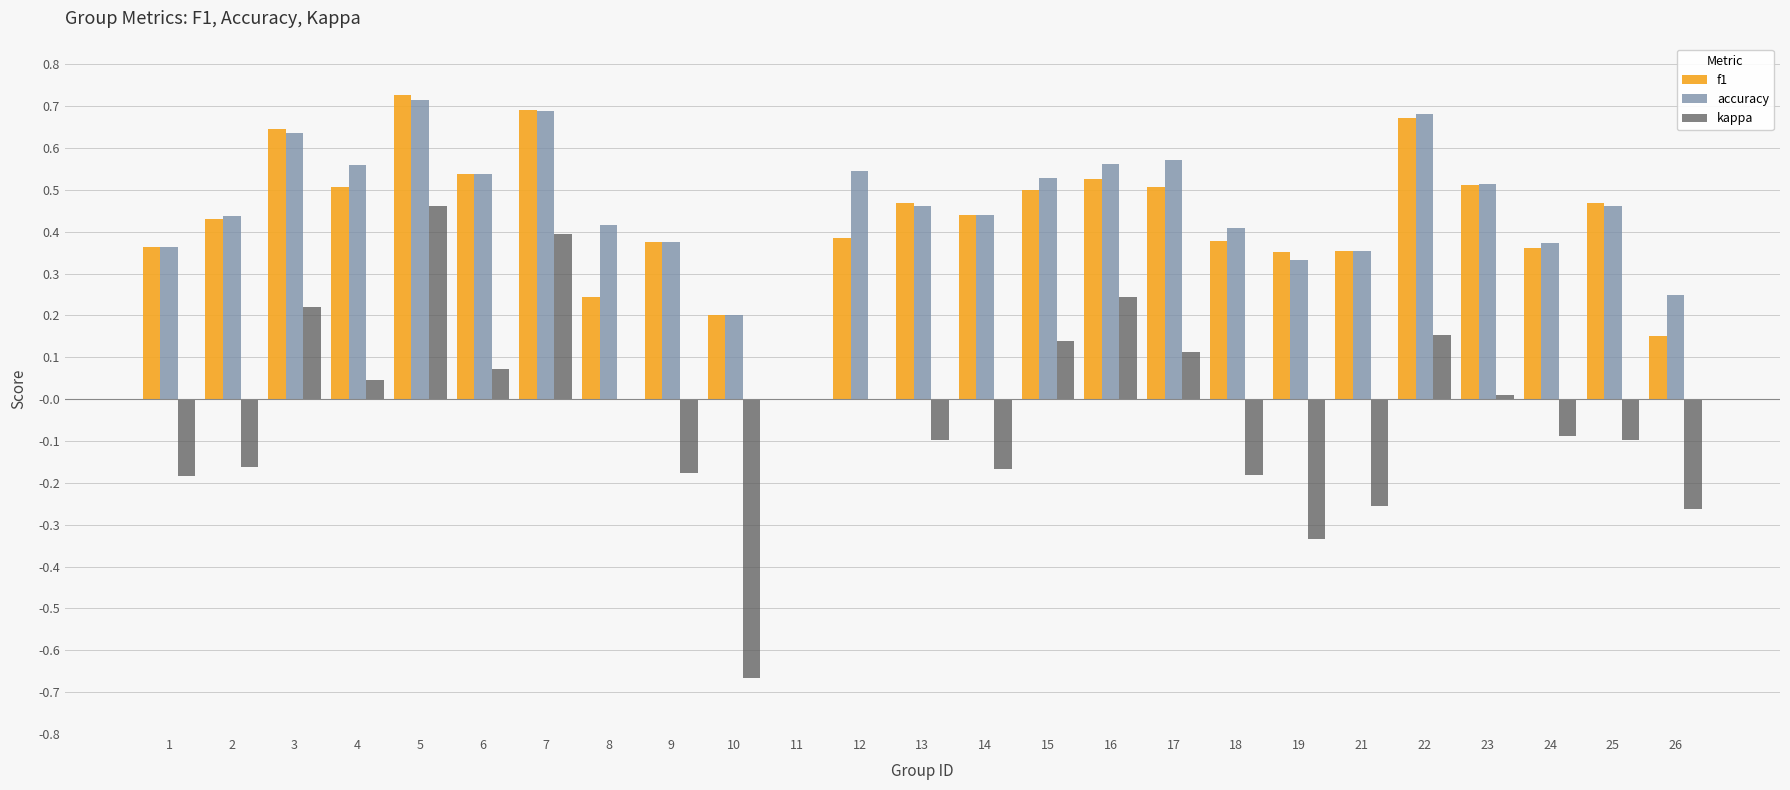

At which label does kappa reach its peak?

5